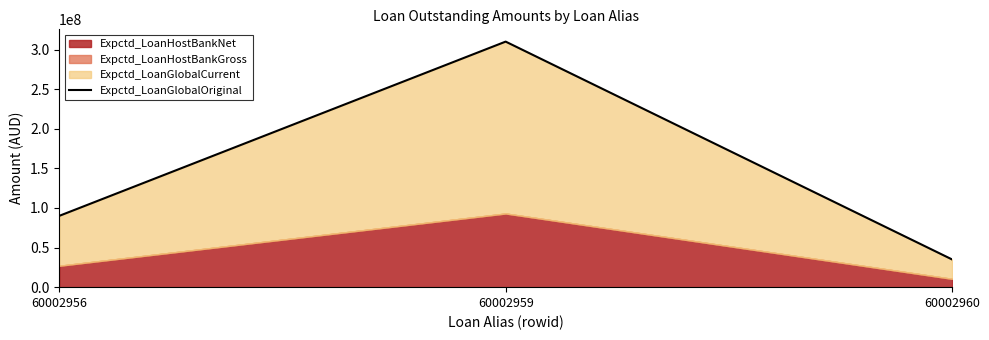

True or false: the data shows 35000000 at 60002960.

True